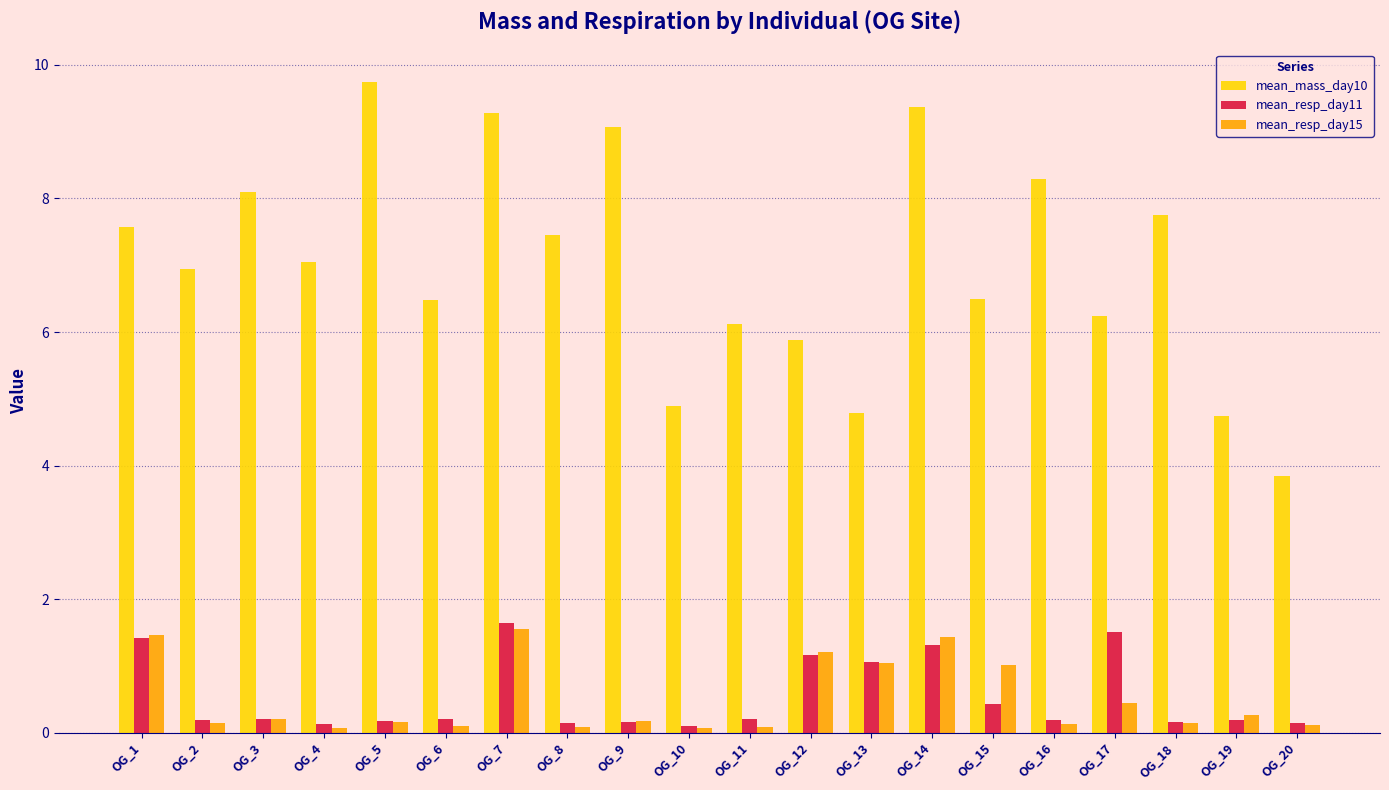

True or false: mean_resp_day11 has a value of 1.3 at OG_14.

True